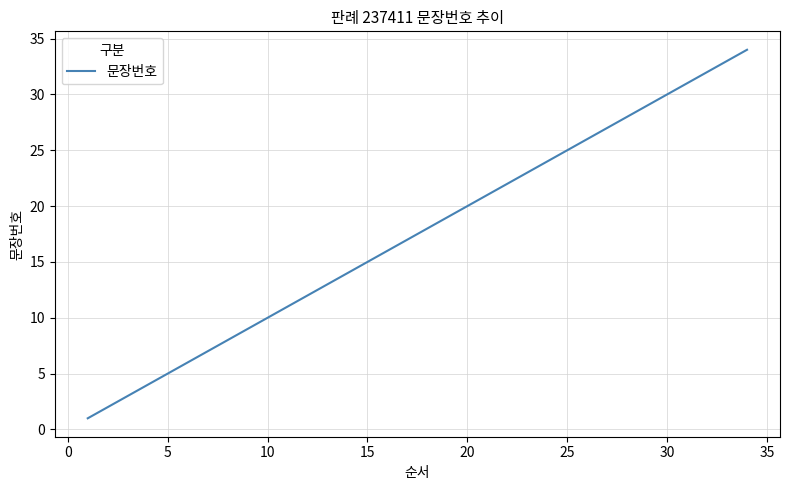

What is the greatest value displayed?

34